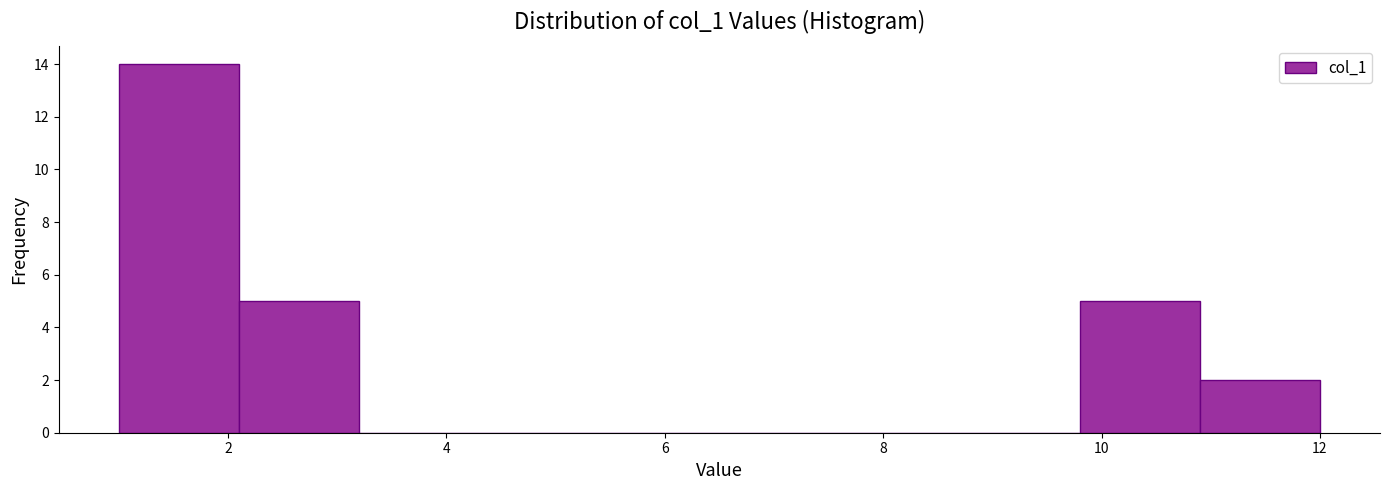

Reading left to right, transcribe this chart: for each bar, give the range it covers on the x-axis and its height. Neither the bar edges nor the heights are printed on the chart, so give them approximately, as read against the axes.

1.0 to 2.1: 14
2.1 to 3.2: 5
3.2 to 4.3: 0
4.3 to 5.4: 0
5.4 to 6.5: 0
6.5 to 7.6: 0
7.6 to 8.7: 0
8.7 to 9.8: 0
9.8 to 10.9: 5
10.9 to 12.0: 2